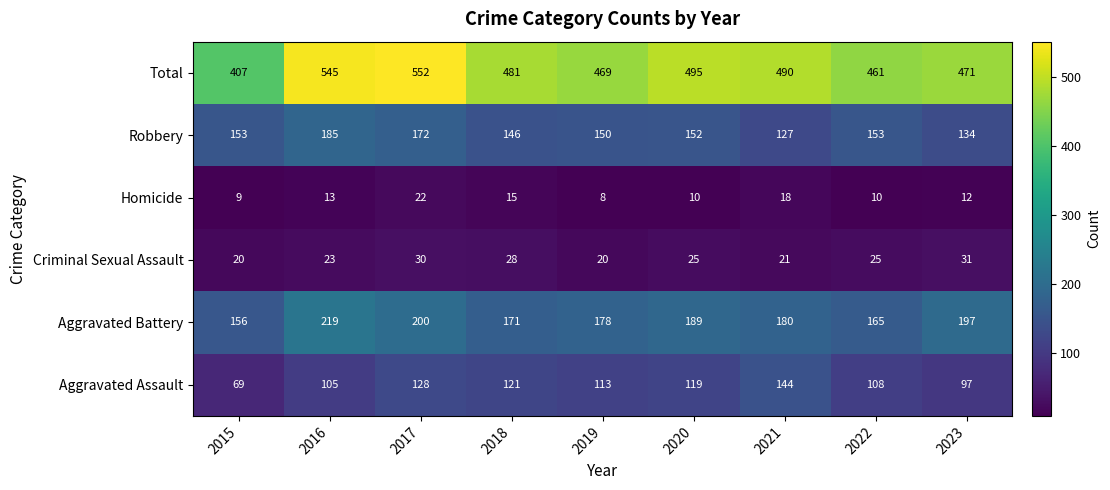

What is the minimum value shown in the chart?

8